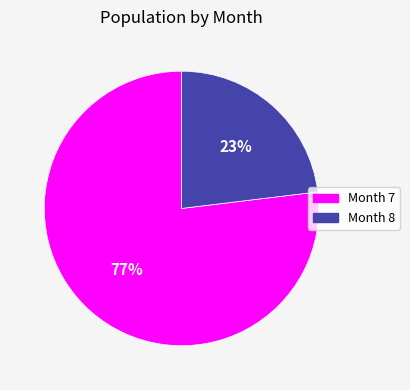

Is there any slice that represents more than half of the pie?

Yes